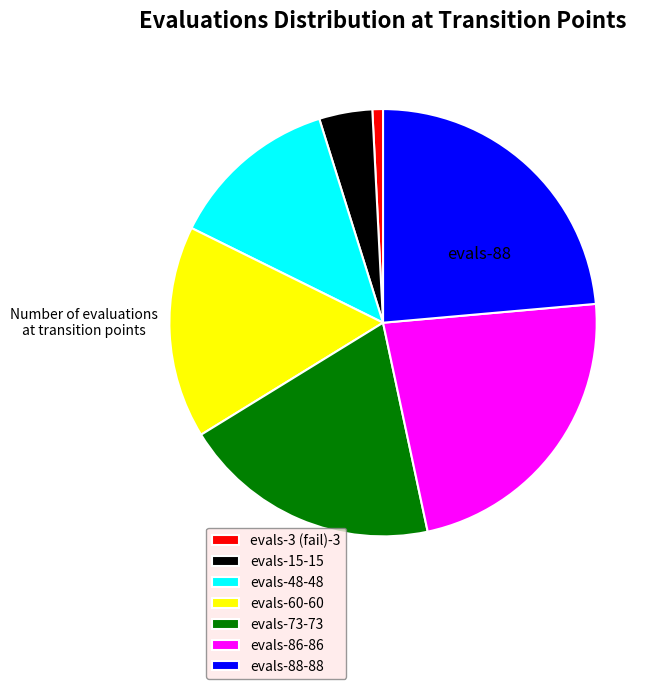

Is it true that evals-88-88 is 24% of the pie?

True